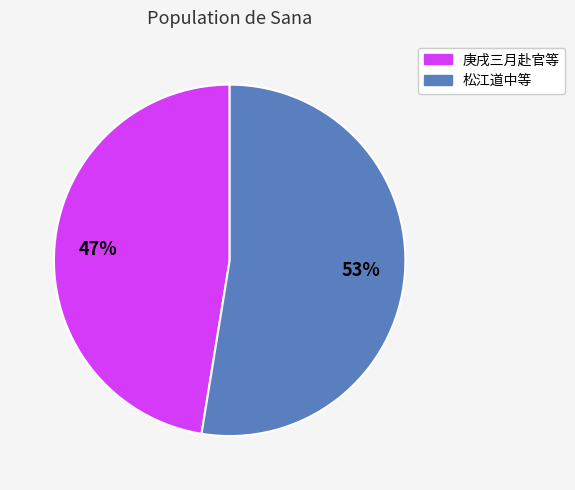

Which slice is the largest?

松江道中等